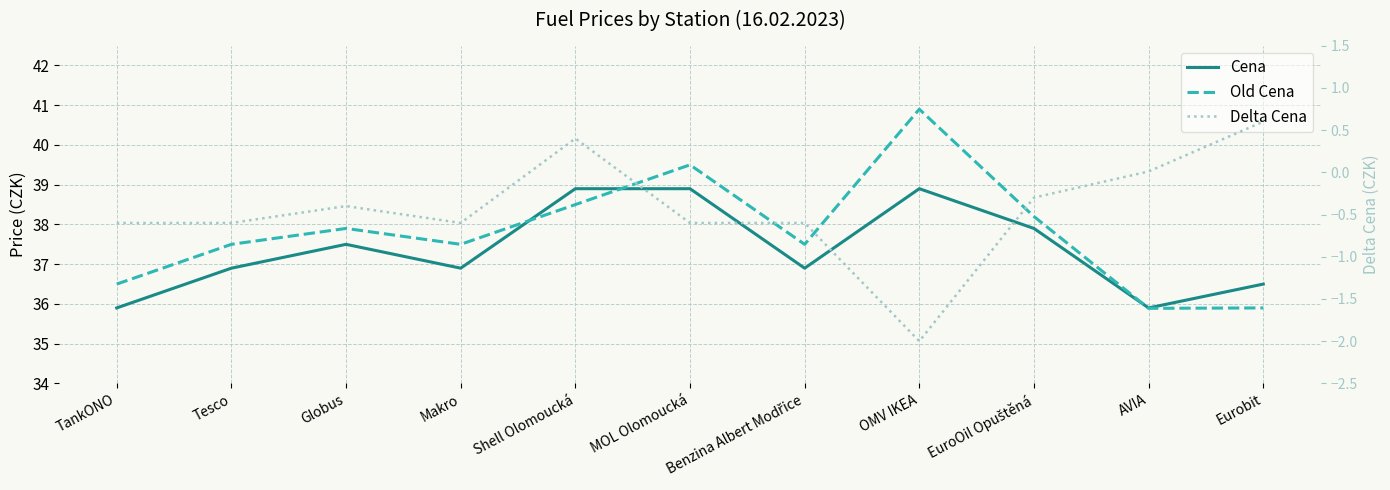

What are all the series names shown in the legend?

Cena, Old Cena, Delta Cena